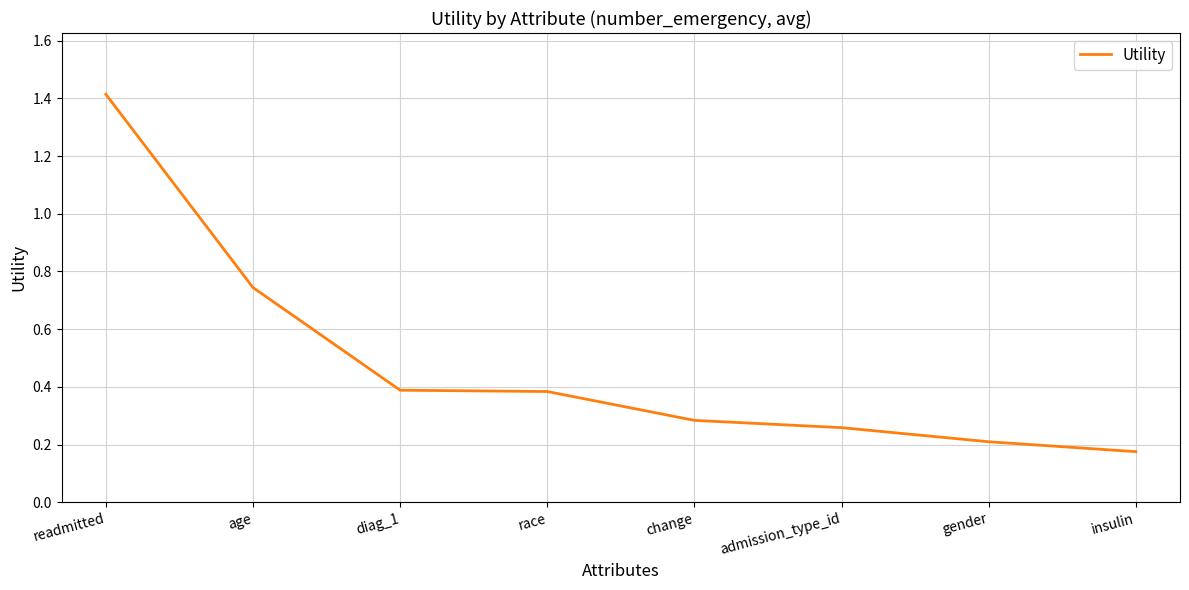

True or false: the data shows 0.2 at diag_1.

False